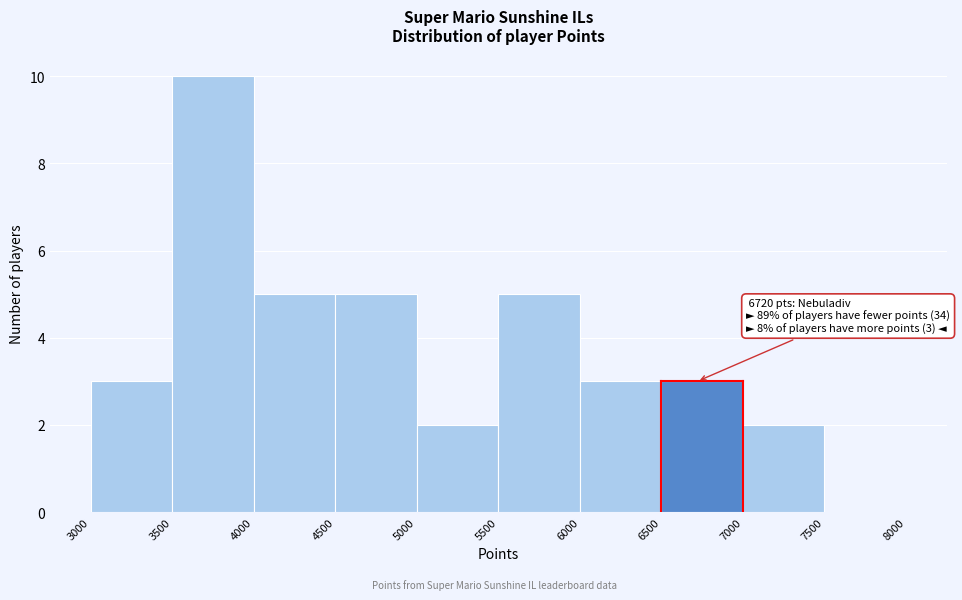

Over which range of the x-axis is the bar tallest?

3500 to 4000